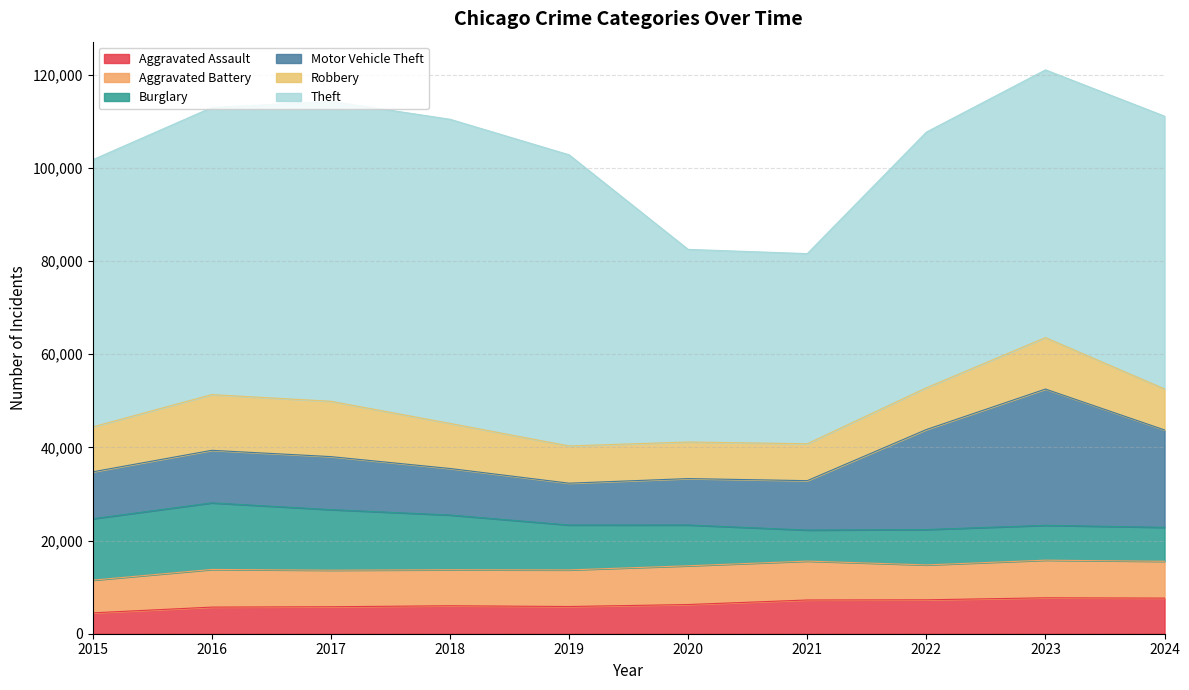

How many times do Motor Vehicle Theft and Robbery cross each other?

2